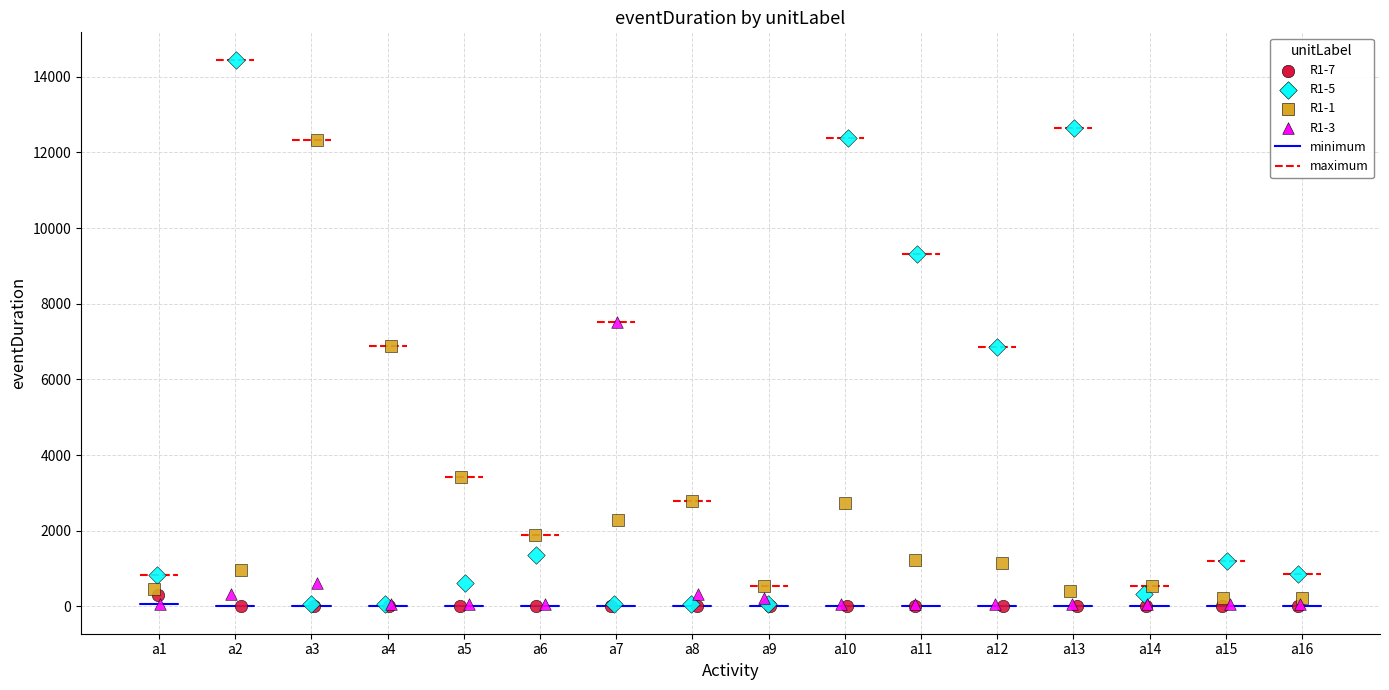

Which series reaches the maximum Y coordinate?

R1-5